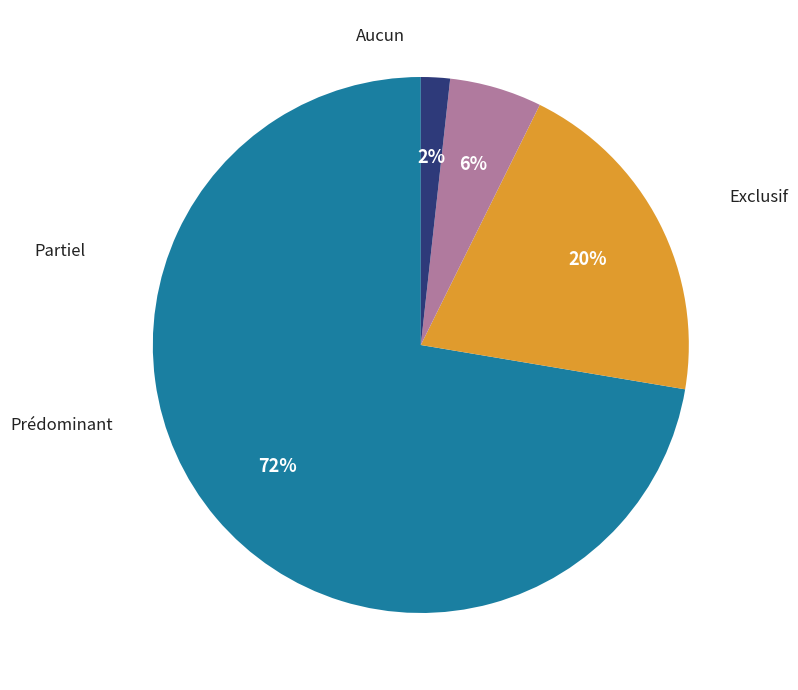

Does any single category account for the majority?

Yes